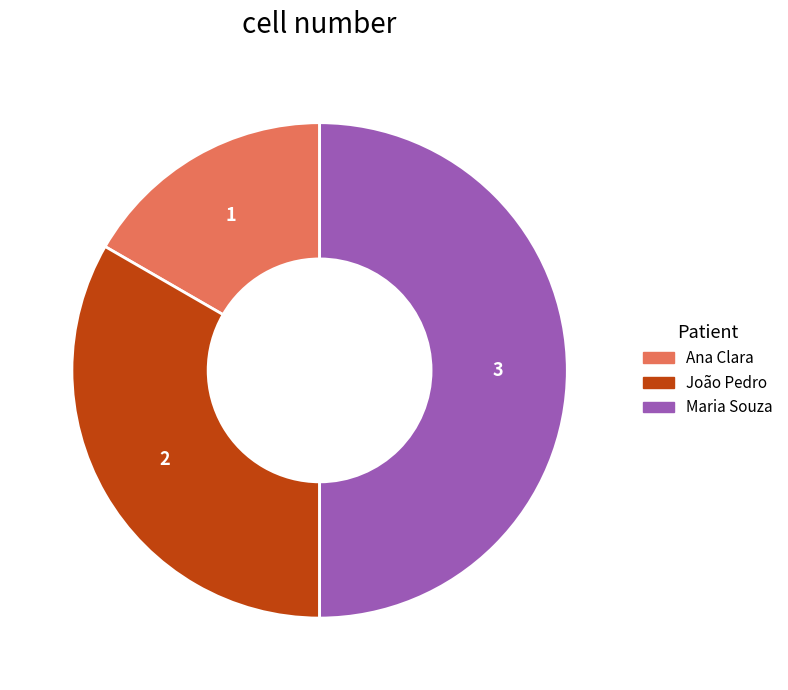

What is the ratio of the value at João Pedro to the value at Maria Souza?

0.7